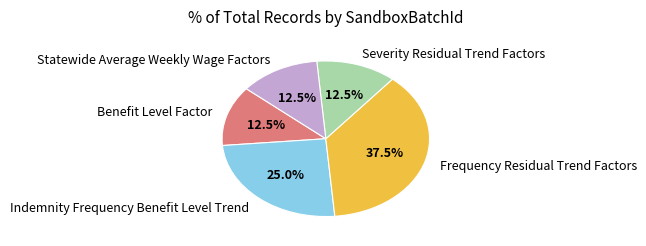

How much of the chart is everything except Benefit Level Factor?

87.5%